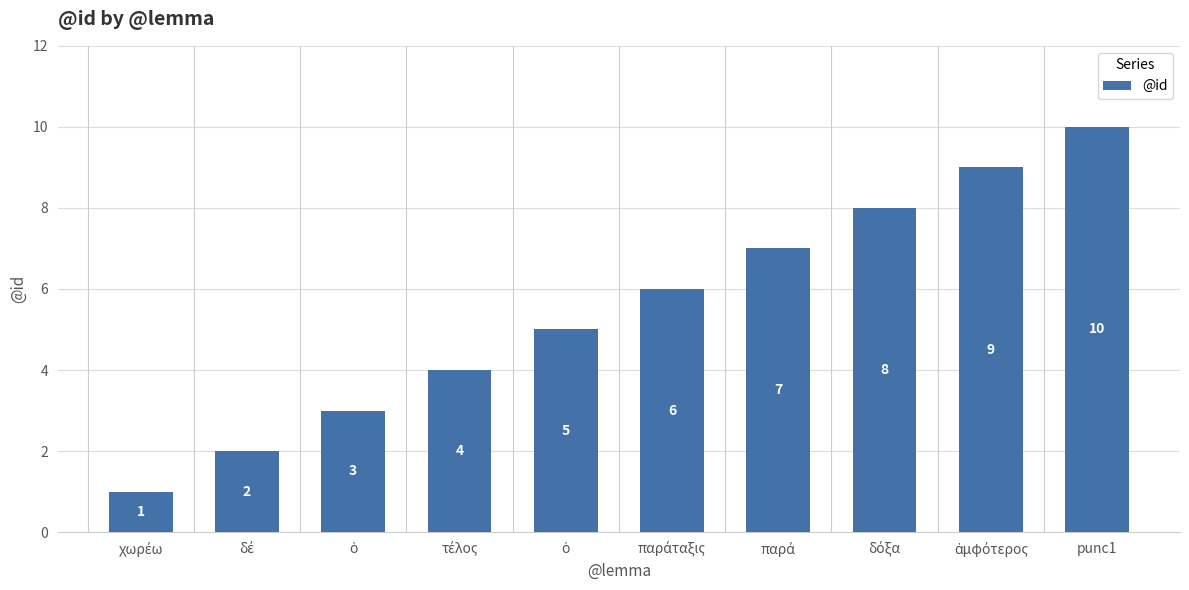

What value does the data have at παρά?

7